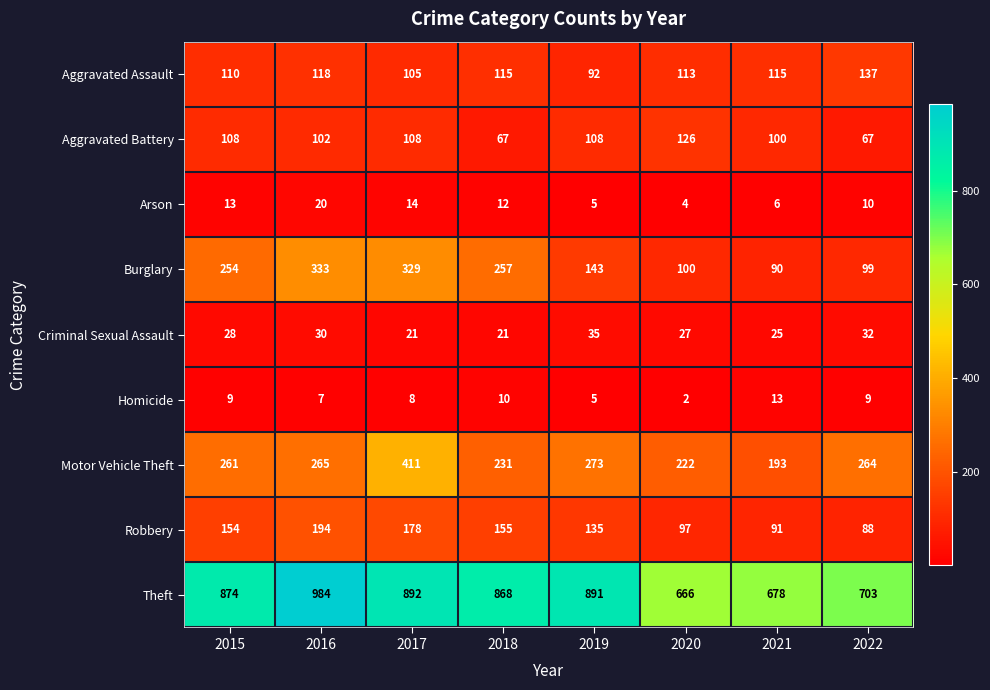

What is the average value of the Burglary series?

201